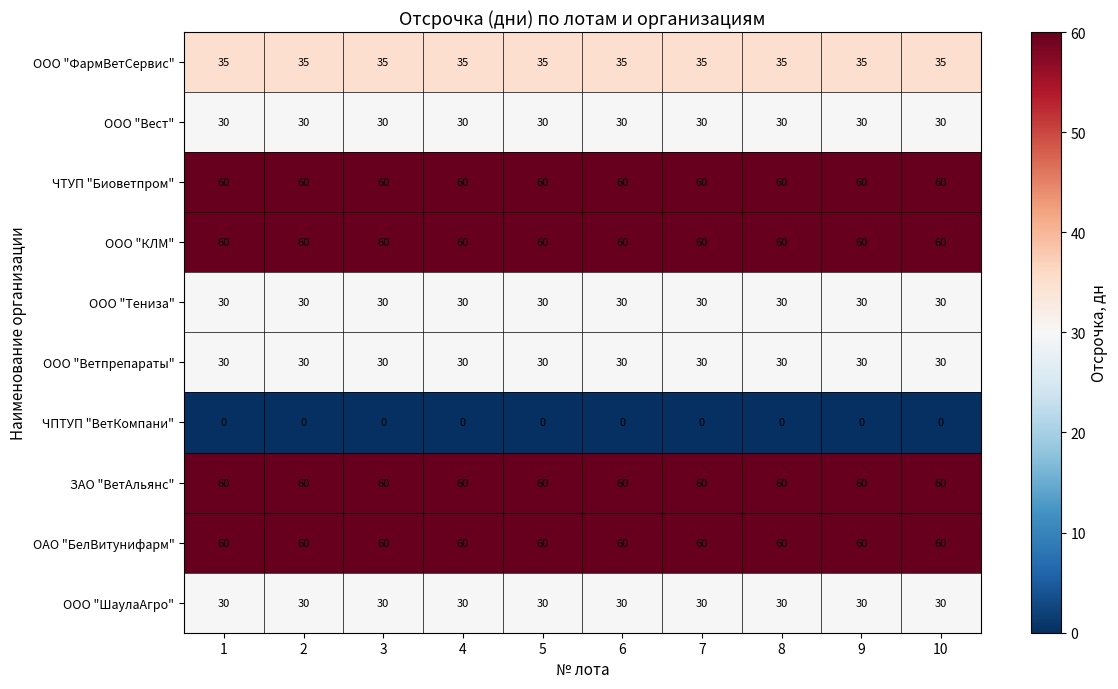

What is the difference between the highest and lowest values at 8?

60